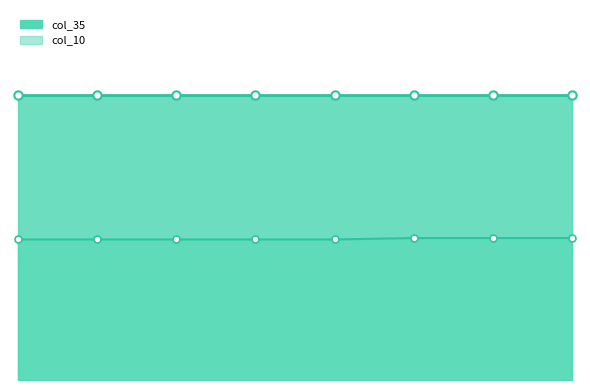

What is the spread (max minus min) of values at 1?

0.5